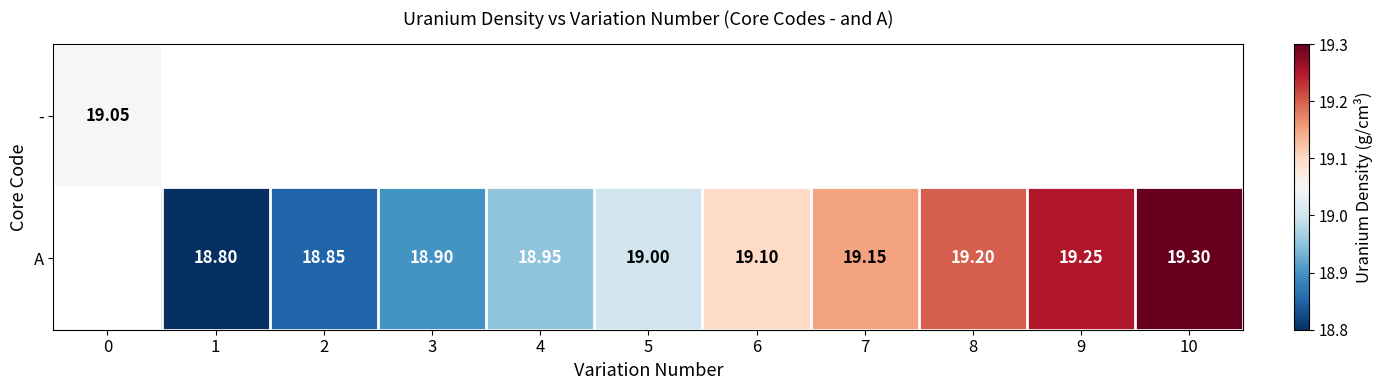

Count the number of data series in this chart.

2